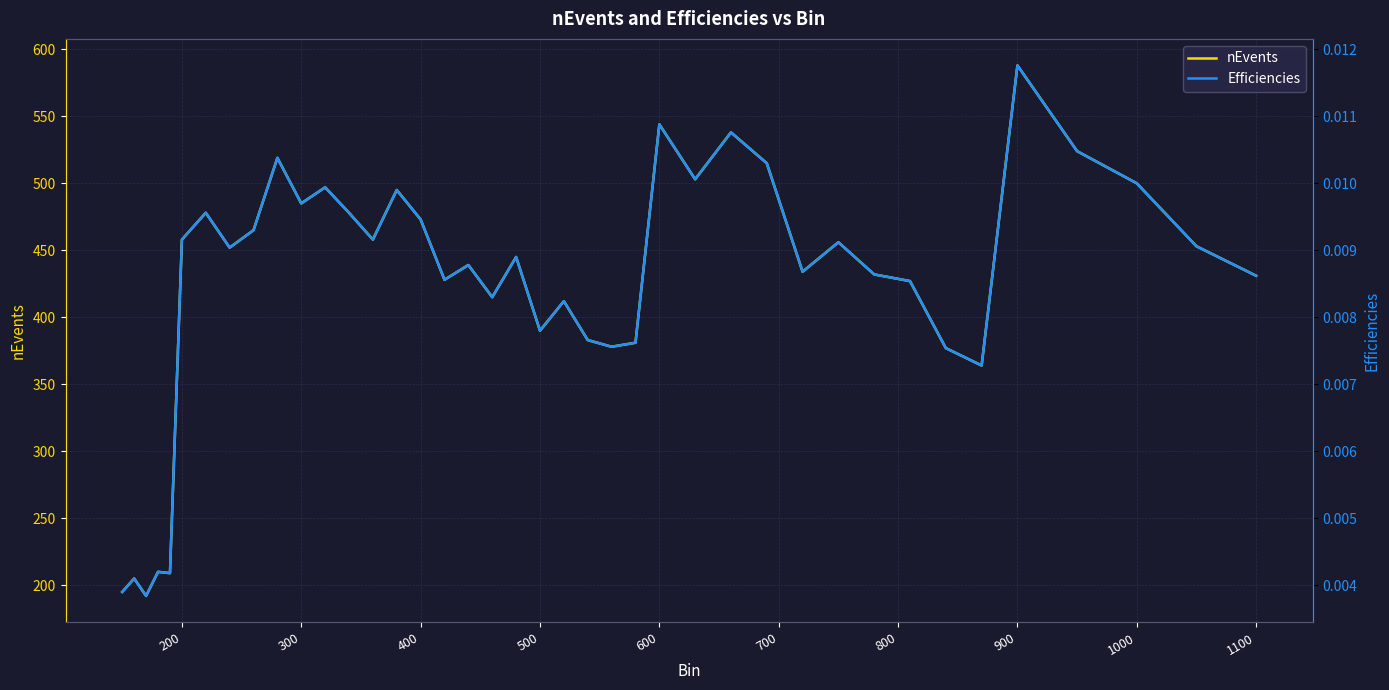

Where is nEvents nearest to the value 390?

500